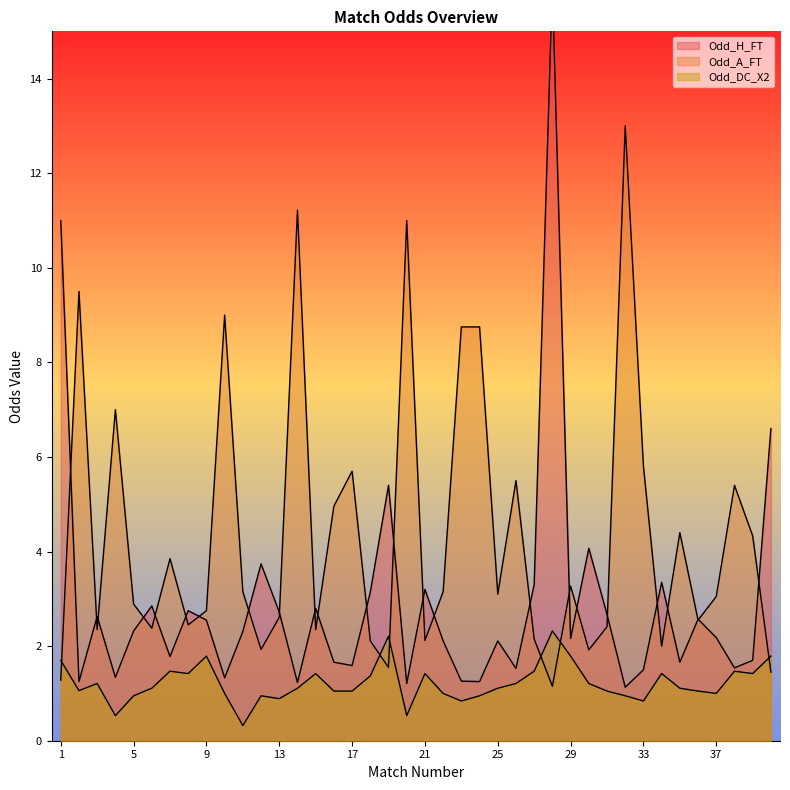

What is the smallest value displayed?

0.3